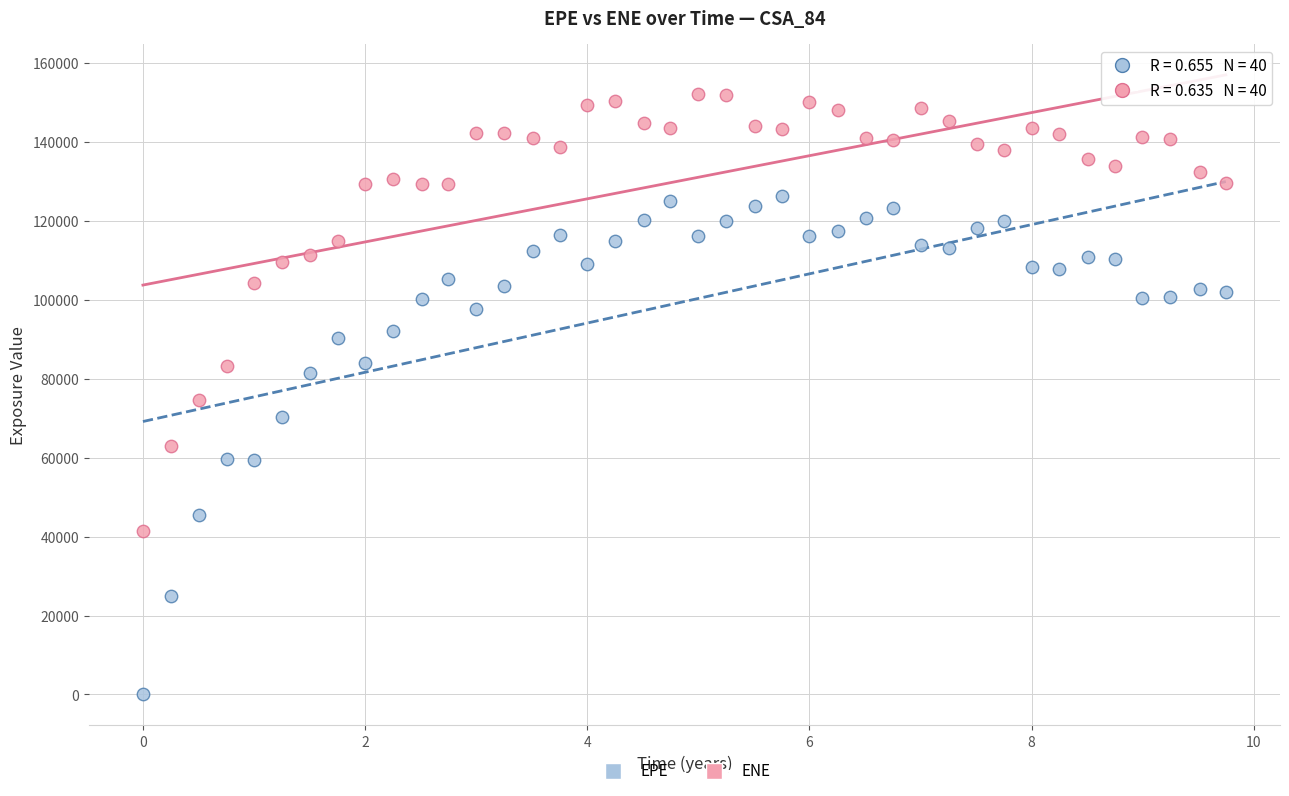

Which series reaches the maximum Y coordinate?

ENE